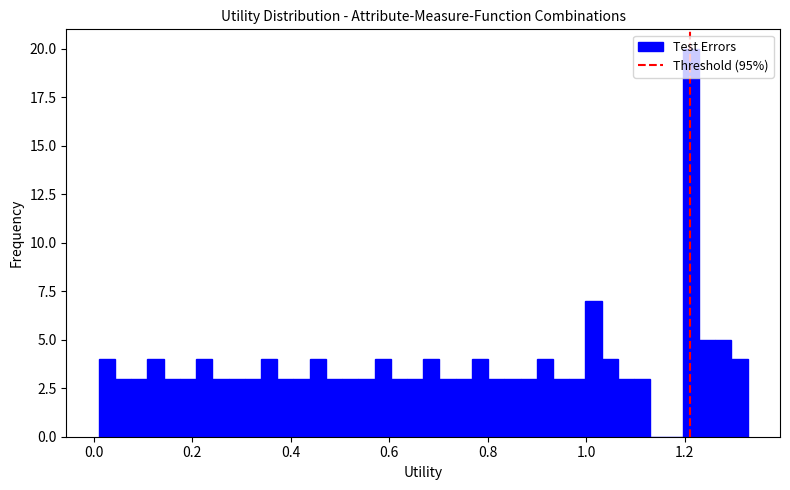

Read against the x-axis, roughly where is the centre of the tallest bar?

1.22